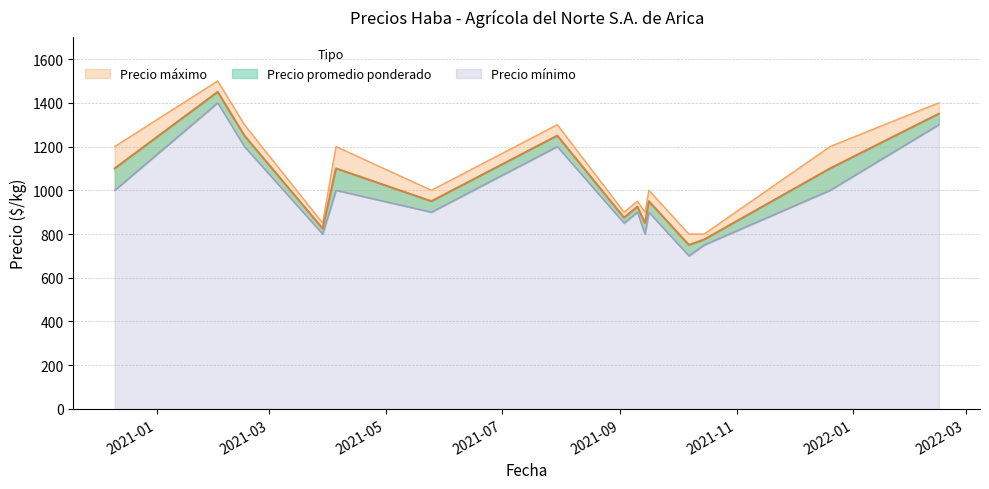

The Precio promedio ponderado series shows 1363 at 2021-10-15. True or false?

False